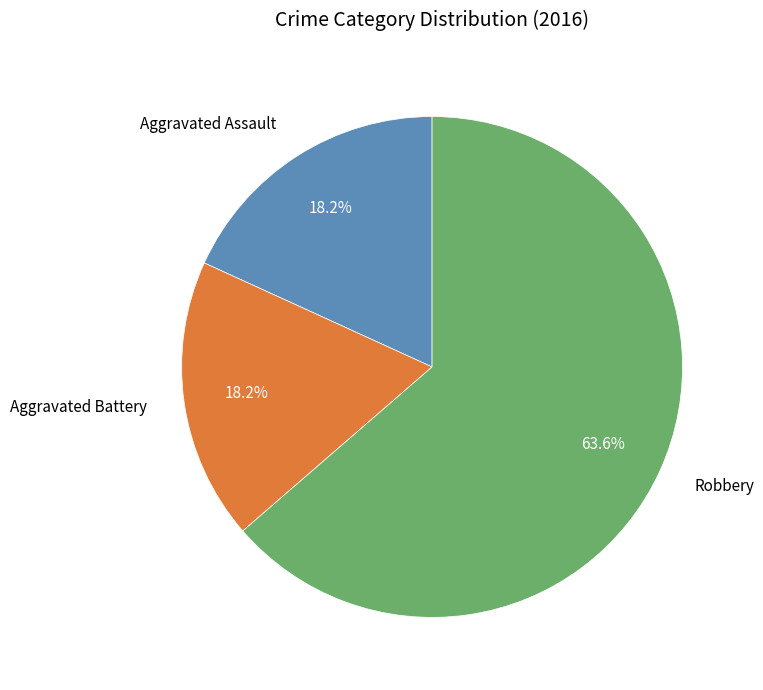

What percentage do Robbery and Aggravated Assault together represent?

81.8%